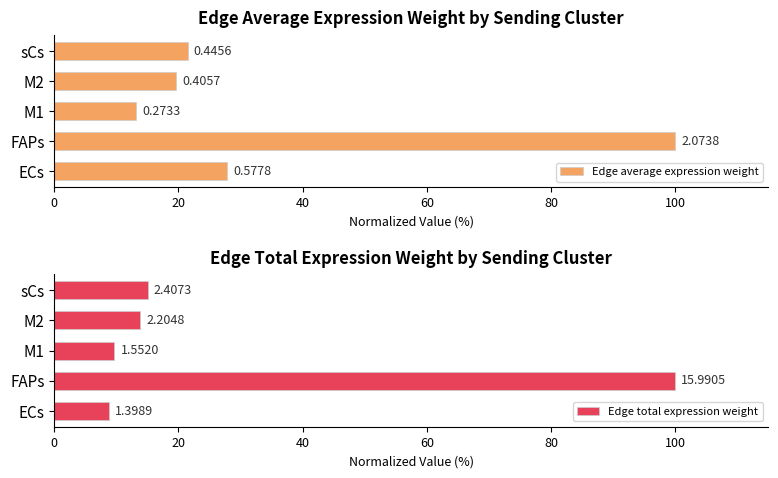

Which series has the largest total across all categories?

Edge average expression weight